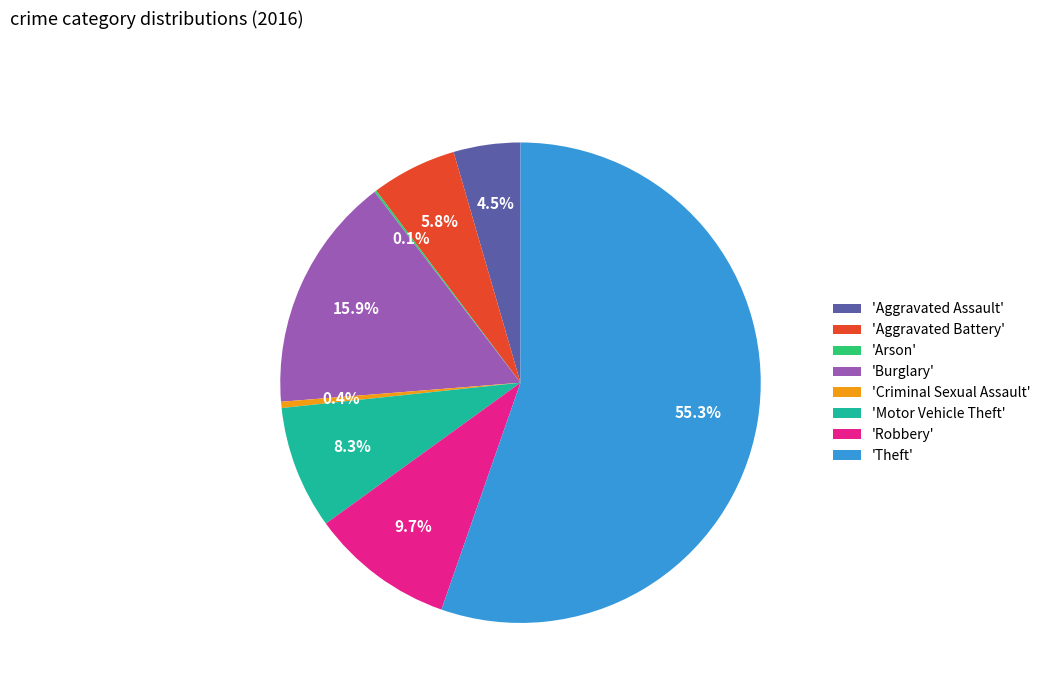

What is the majority slice?

'Theft'